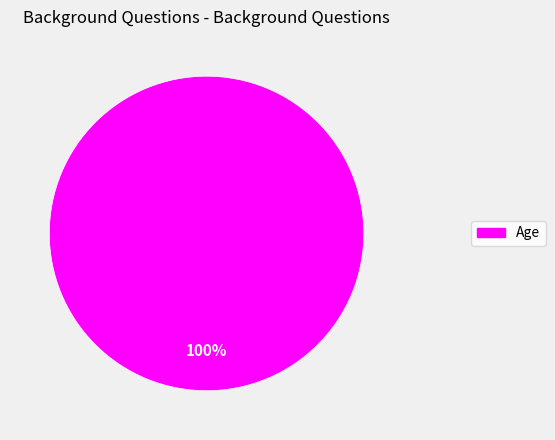

Does any single category account for the majority?

Yes